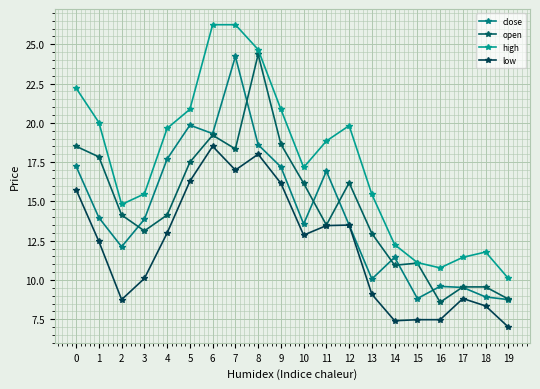

Is the value of close at 17 greater than the value of low at 8?

No